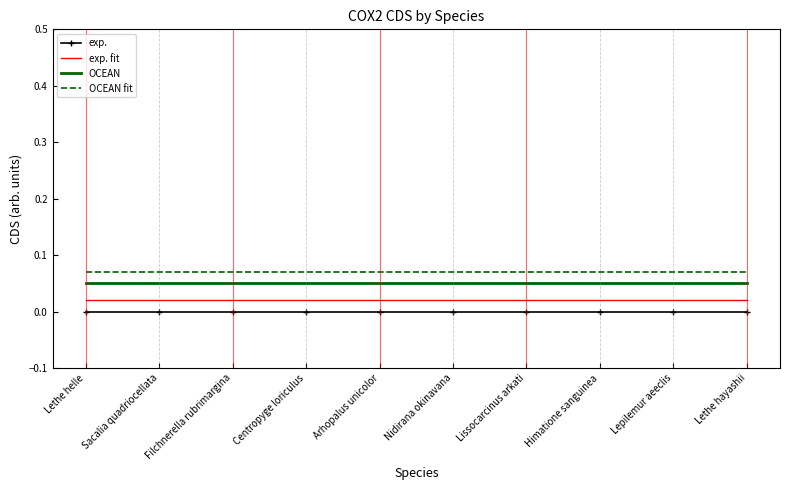

Rank the series by their average value, from highest to lowest.

OCEAN fit, OCEAN, exp. fit, exp.